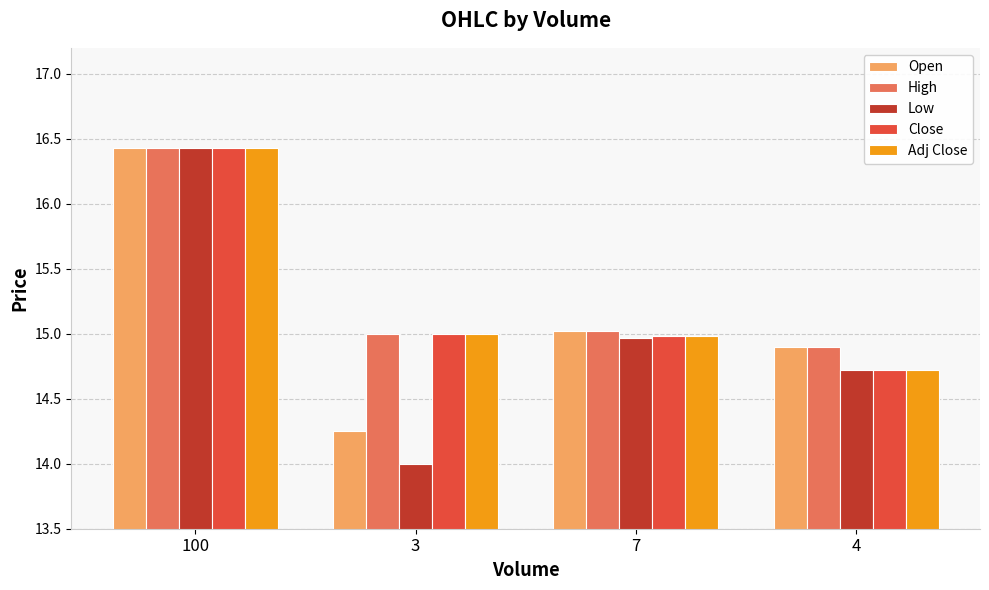

Is the value of Close at 100 greater than the value of Open at 7?

Yes